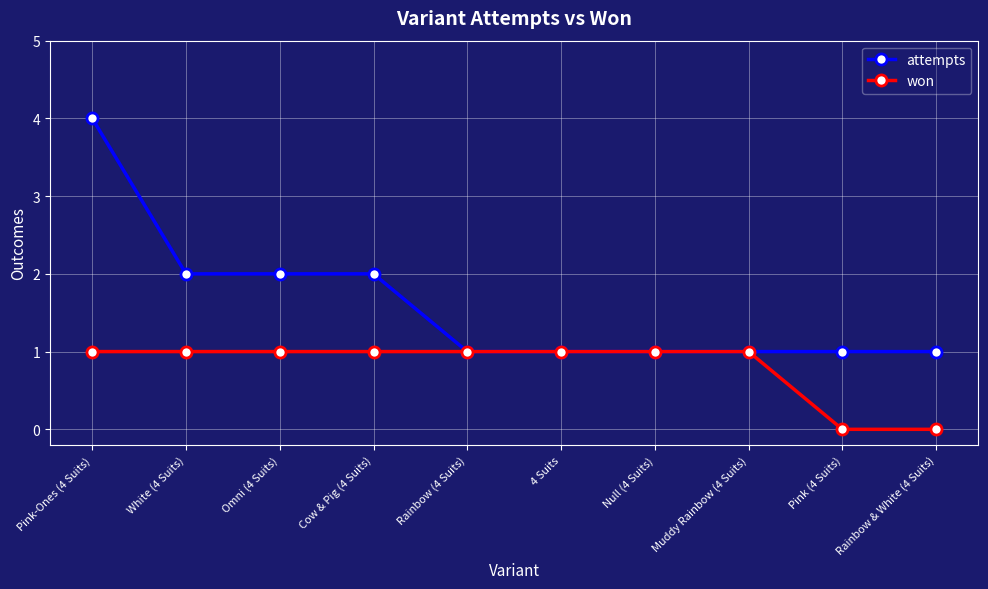

How many attempts values are between 1 and 2?

9